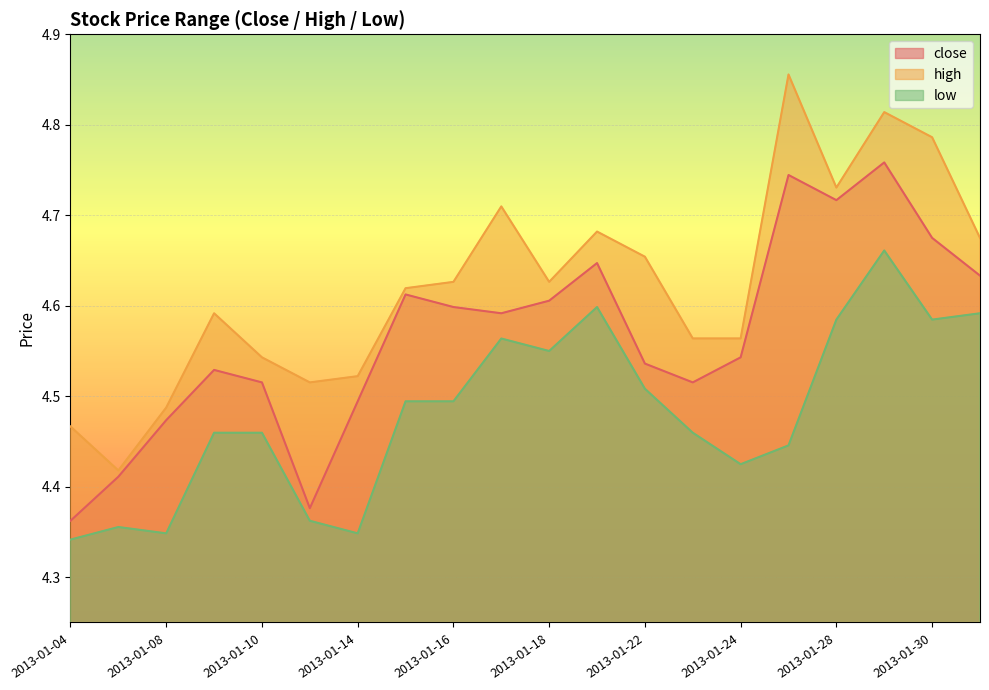

True or false: low and high cross at least once.

False